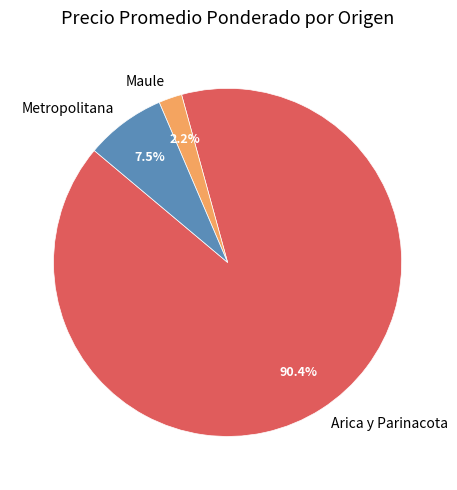

Is there a majority slice in this chart?

Yes